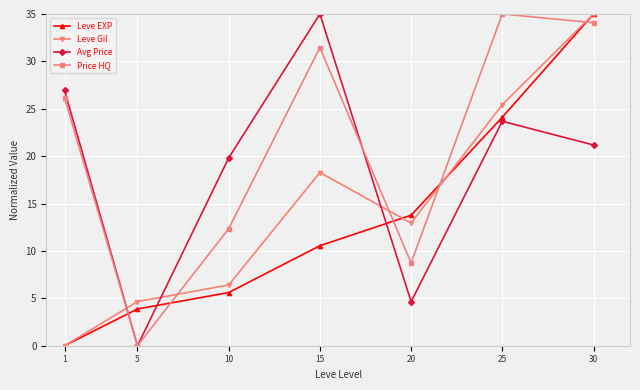

Reading left to right, list all the values displayed in this chart.

Leve EXP: 0.0	3.9	5.6	10.6	13.8	24.1	35.0
Leve Gil: 0.0	4.7	6.4	18.3	12.9	25.4	35.0
Avg Price: 26.9	0.0	19.8	35.0	4.6	23.7	21.2
Price HQ: 26.2	0.0	12.3	31.5	8.7	35.0	34.1